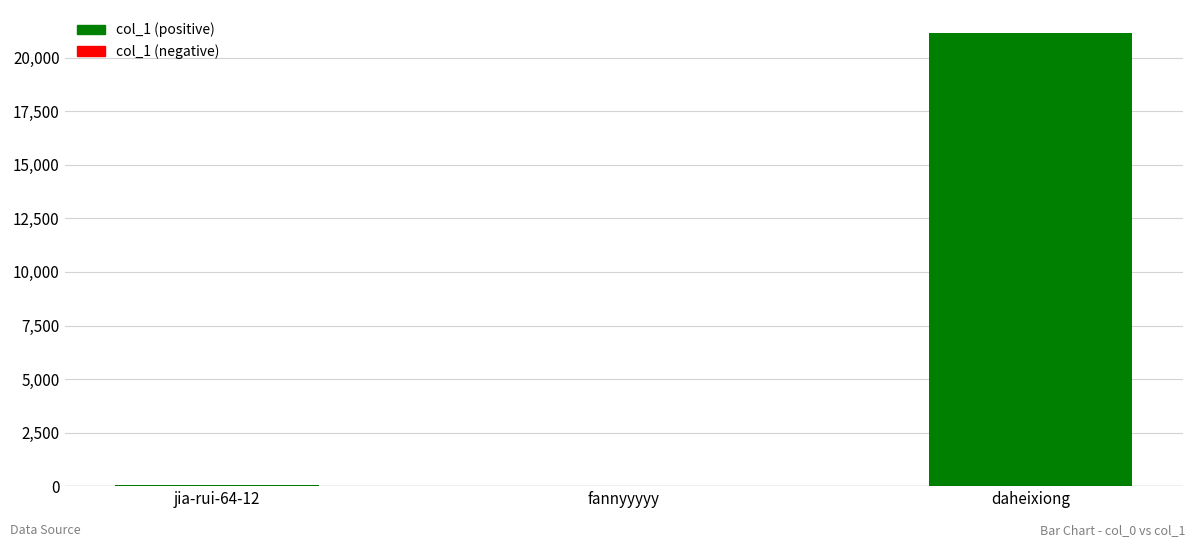

What value does the data have at daheixiong?

21172